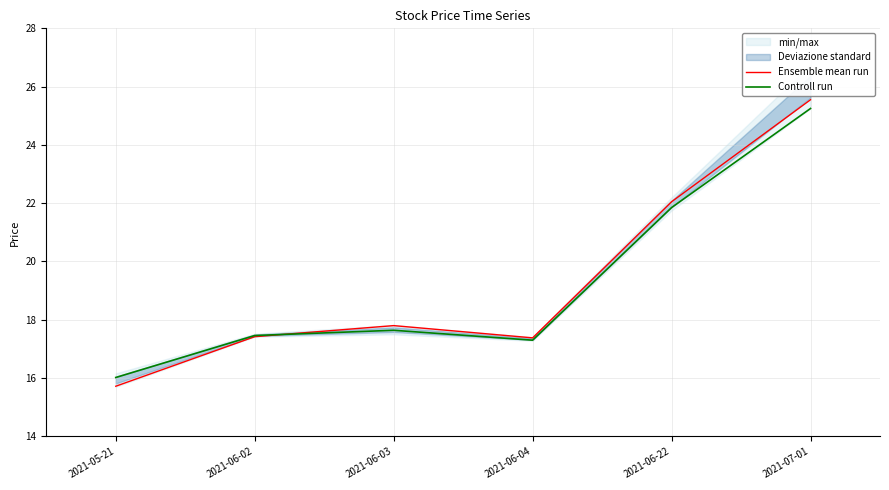

True or false: Controll run has a value of 17.6 at 2021-06-03.

True